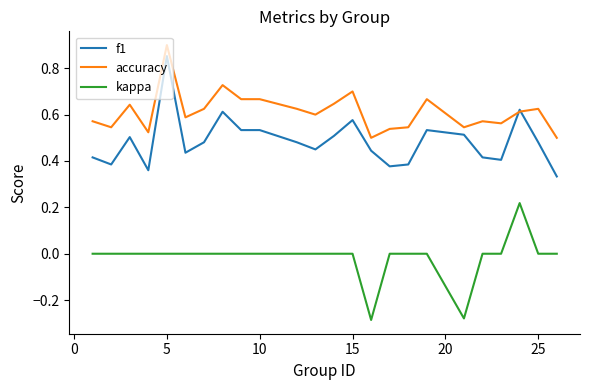

Rank the series by their average value, from highest to lowest.

accuracy, f1, kappa